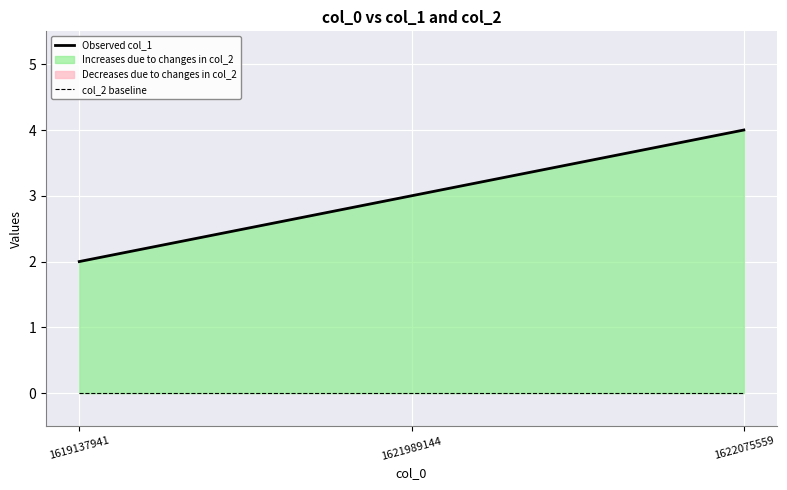

How many lines are shown in the chart?

2